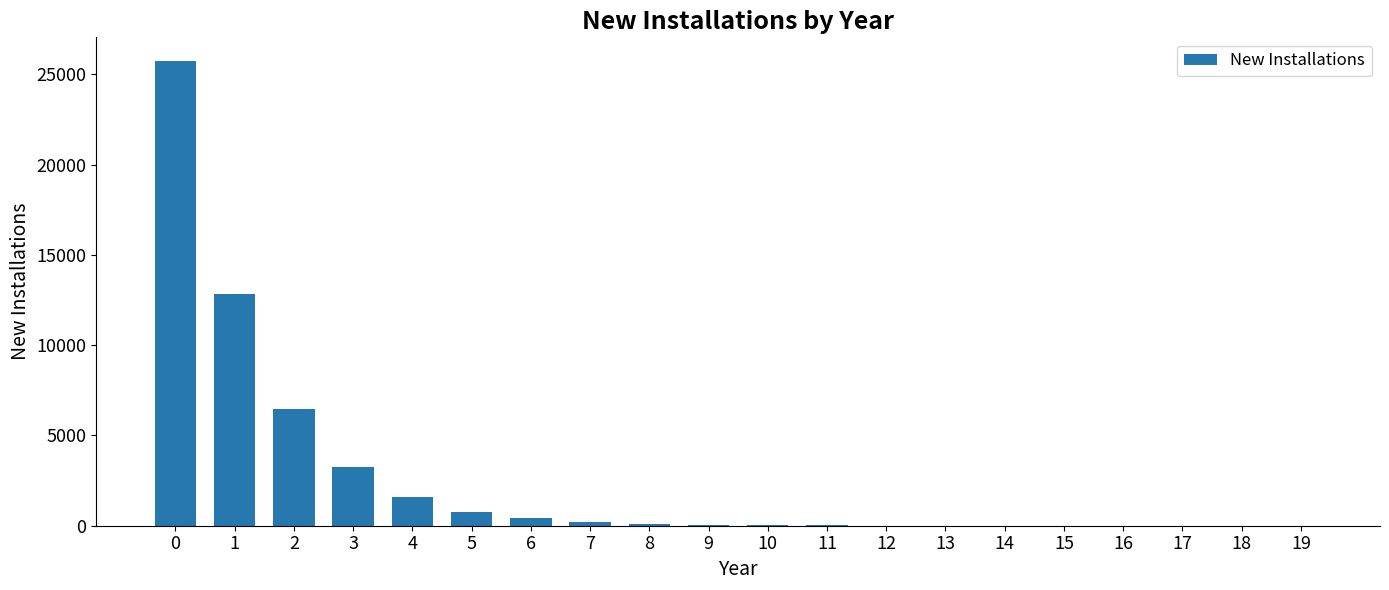

What is the difference between the values at 6 and 7?

186